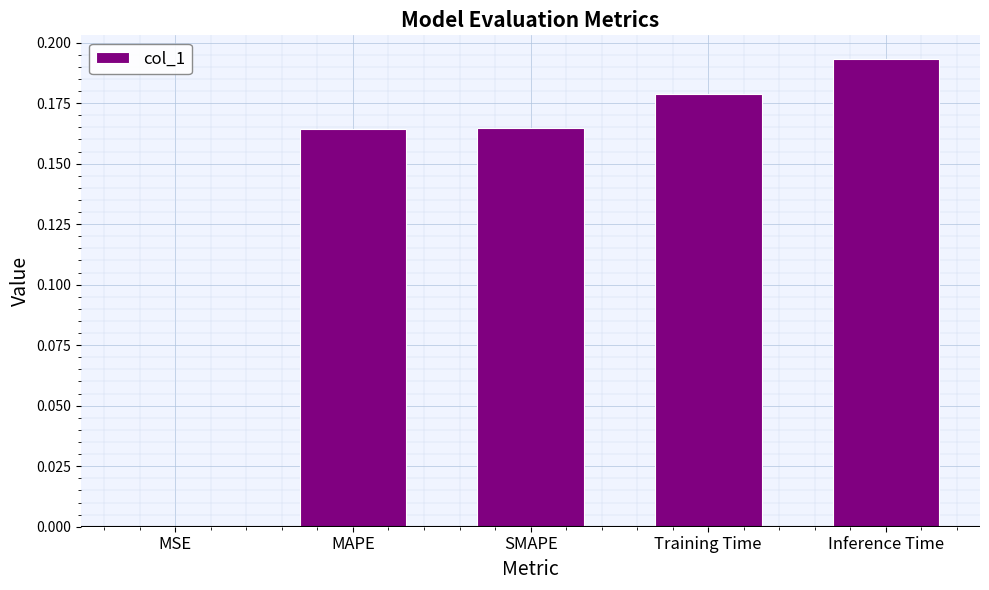

What is the sum of all values?

0.7